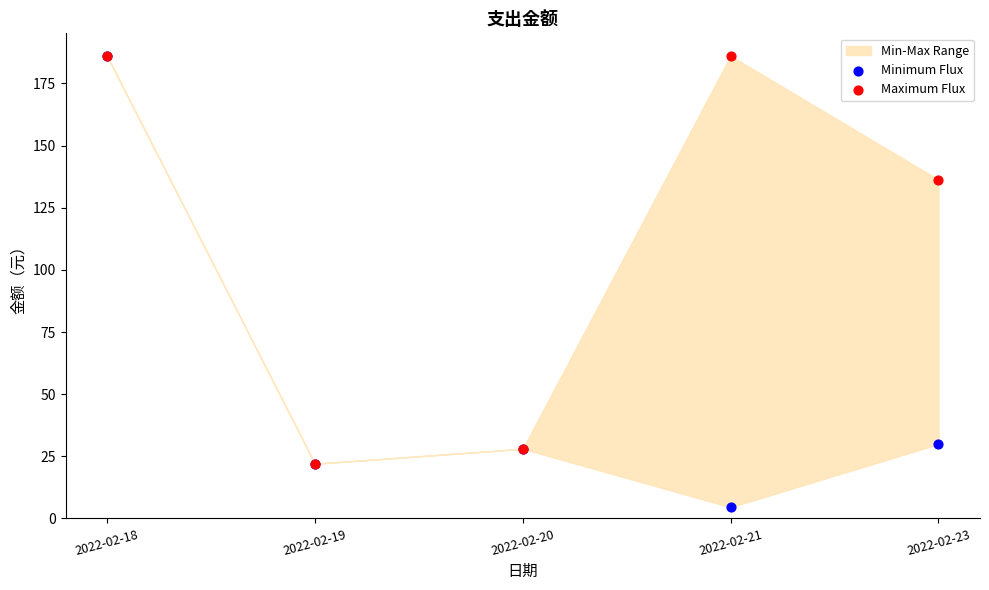

Across all series, what Y value is closest to 95?

136.3